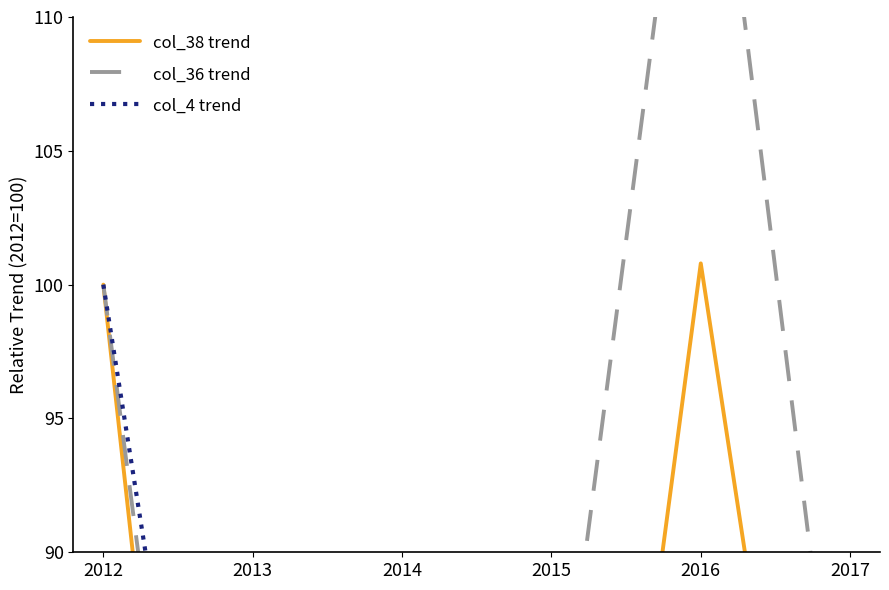

Rank the categories by col_36 trend value from highest to lowest.

2016, 2012, 2015, 2017, 2014, 2013